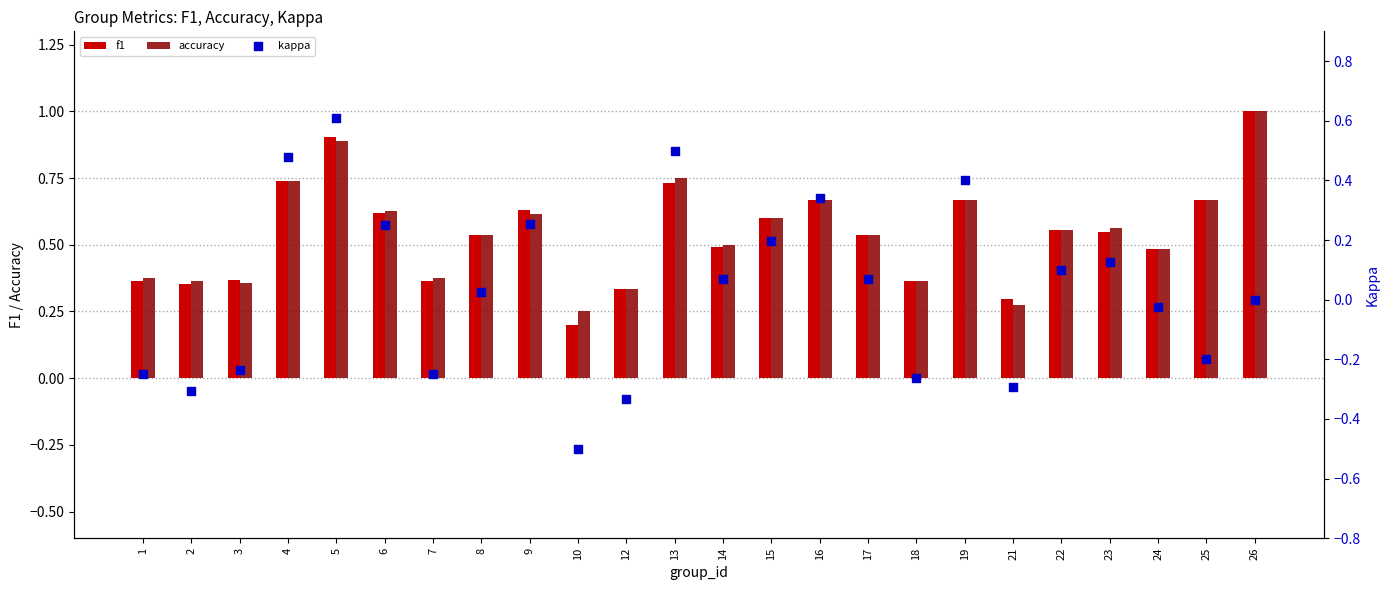

What is the total value across all series at 5?

2.4